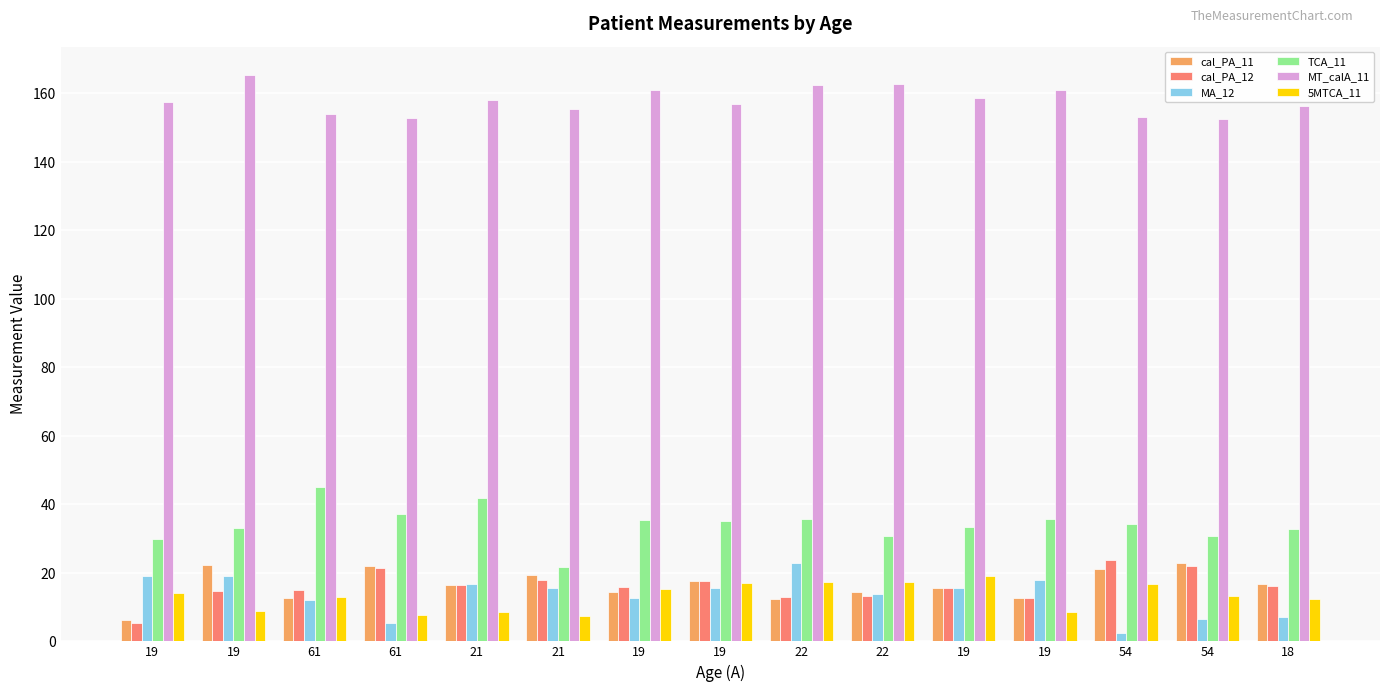

What is the lowest value of the MA_12 series?

2.6